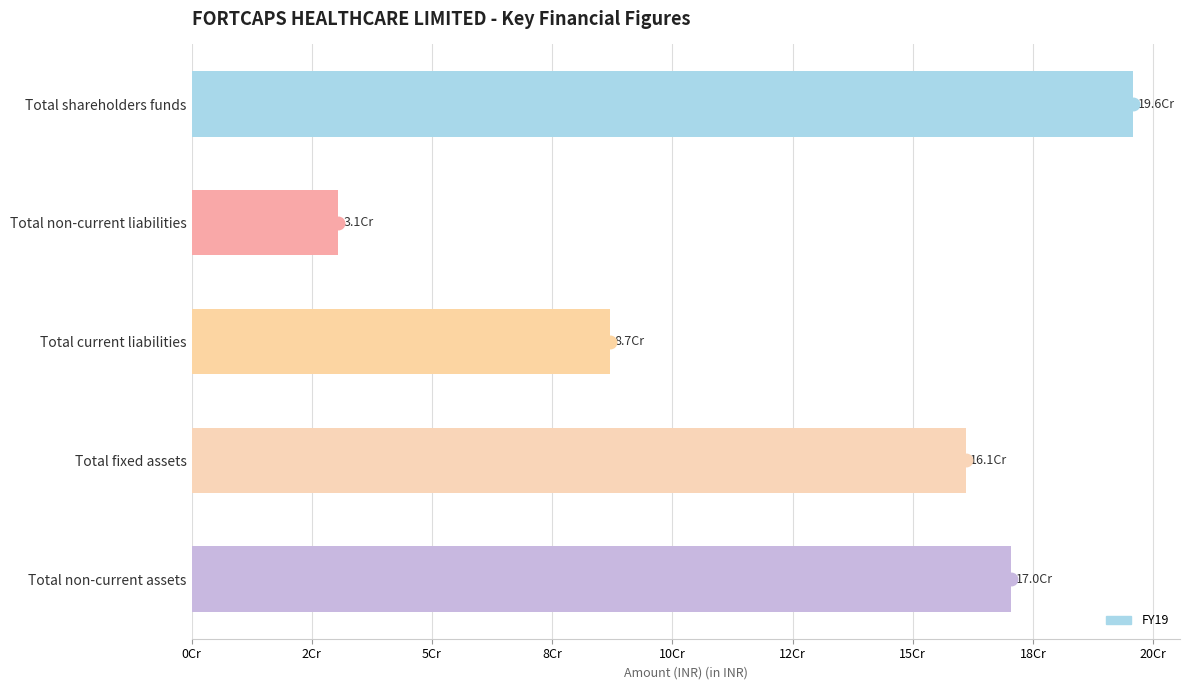

List the labels in order of value, largest first.

Total shareholders funds, Total non-current assets, Total fixed assets, Total current liabilities, Total non-current liabilities